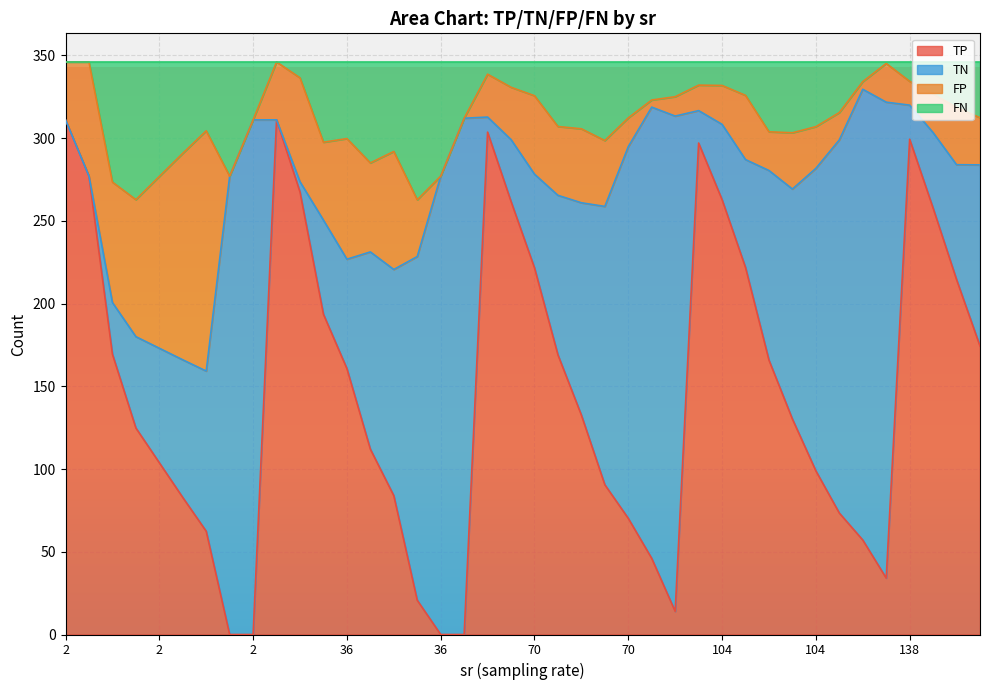

How many values in the FN series exceed 312?

20